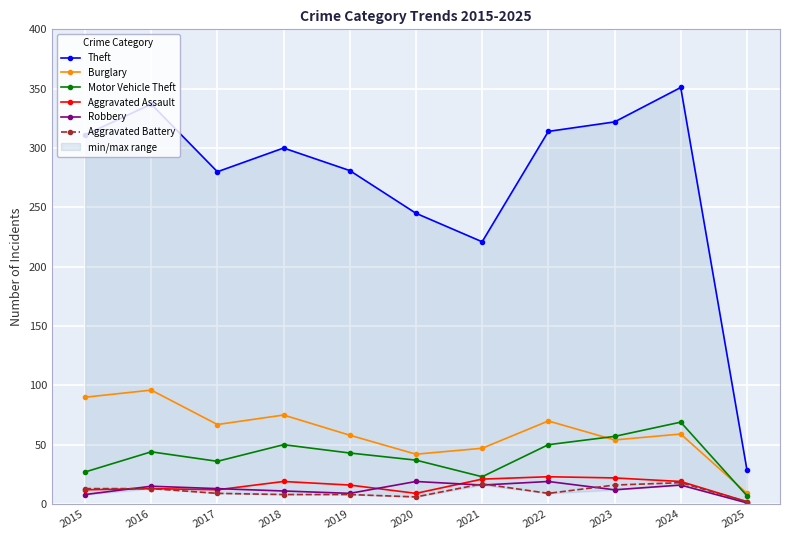

What value does the Theft series have at 2017, to the nearest 10?

280